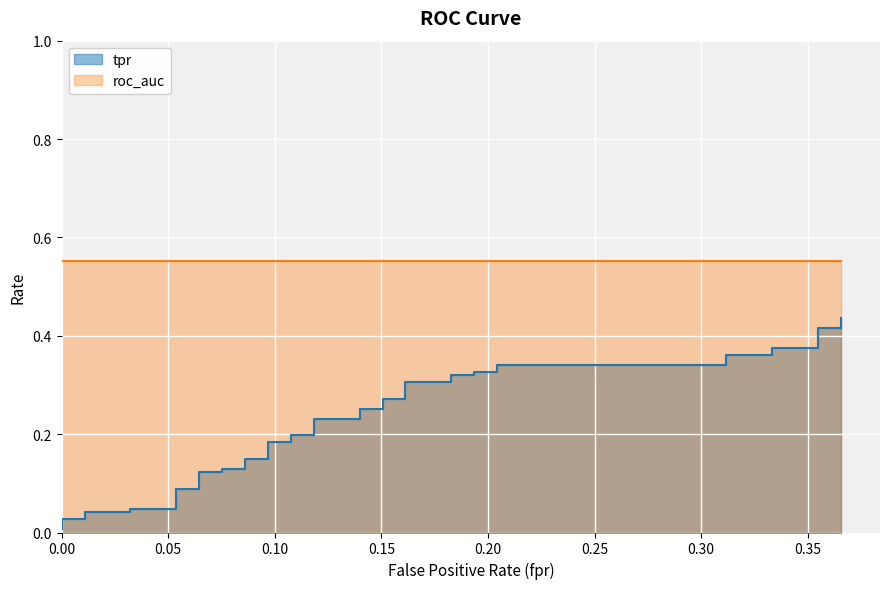

What is the difference between the maximum and minimum values?

0.4